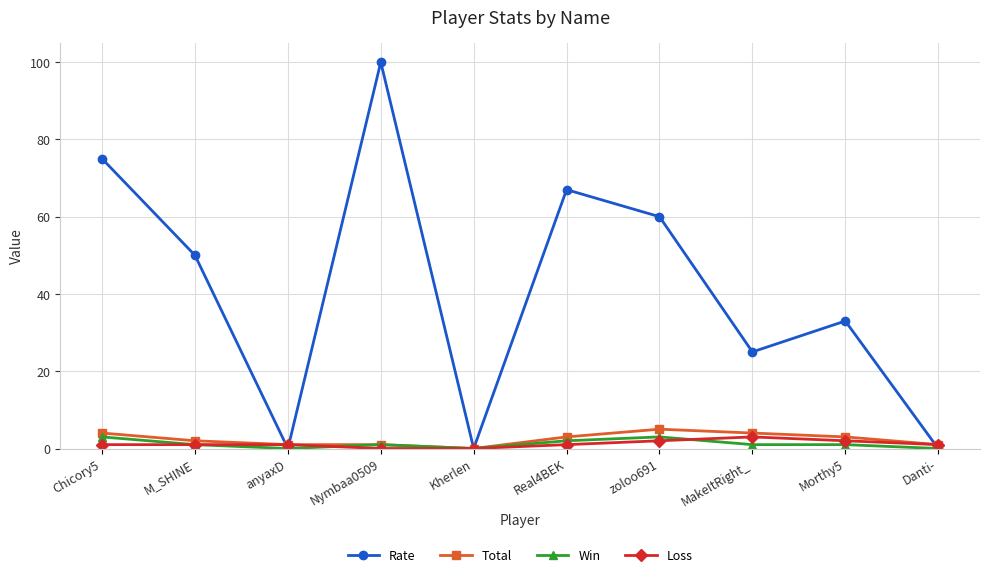

Reading right to left, what are all the values shown in this chart?

Rate: Danti-=0	Morthy5=33	MakeItRight_=25	zoloo691=60	Real4BEK=67	Kherlen=0	Nymbaa0509=100	anyaxD=0	M_SHINE=50	Chicory5=75
Total: Danti-=1	Morthy5=3	MakeItRight_=4	zoloo691=5	Real4BEK=3	Kherlen=0	Nymbaa0509=1	anyaxD=1	M_SHINE=2	Chicory5=4
Win: Danti-=0	Morthy5=1	MakeItRight_=1	zoloo691=3	Real4BEK=2	Kherlen=0	Nymbaa0509=1	anyaxD=0	M_SHINE=1	Chicory5=3
Loss: Danti-=1	Morthy5=2	MakeItRight_=3	zoloo691=2	Real4BEK=1	Kherlen=0	Nymbaa0509=0	anyaxD=1	M_SHINE=1	Chicory5=1